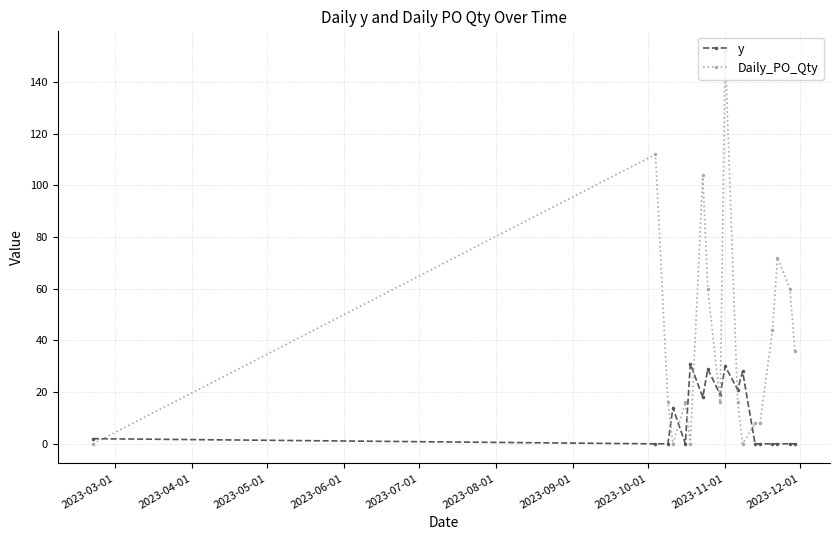

How many lines are shown in the chart?

2